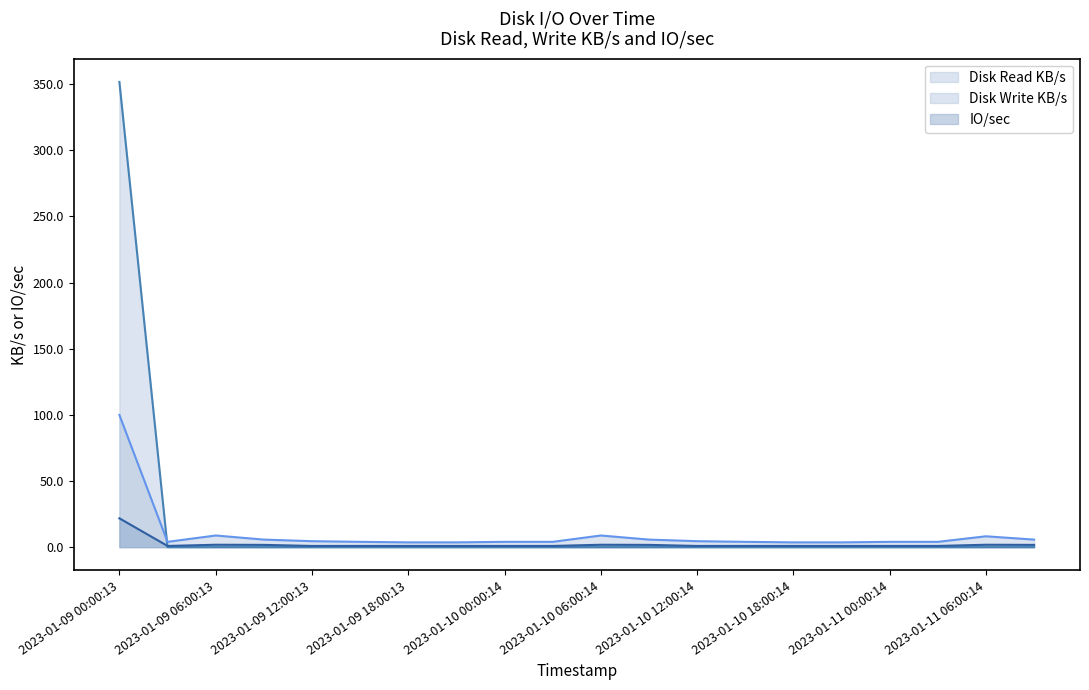

What is the maximum value shown in the chart?

351.7